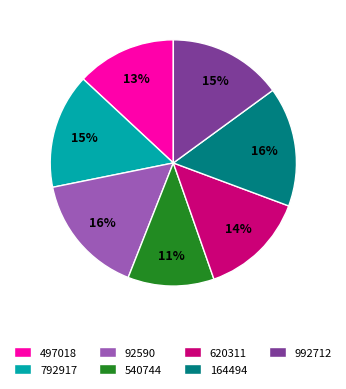

Is the sum of 92590 and 620311 greater than half?

No